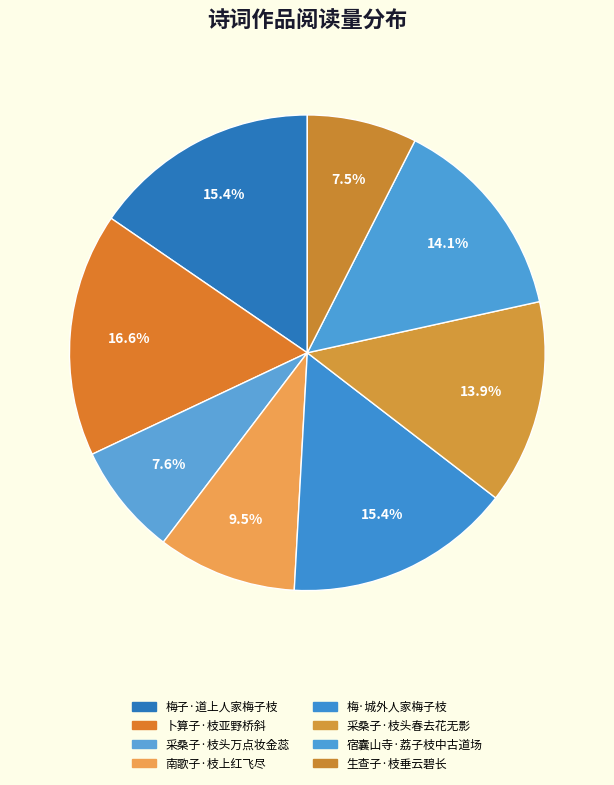

How many slices are in this pie chart?

8